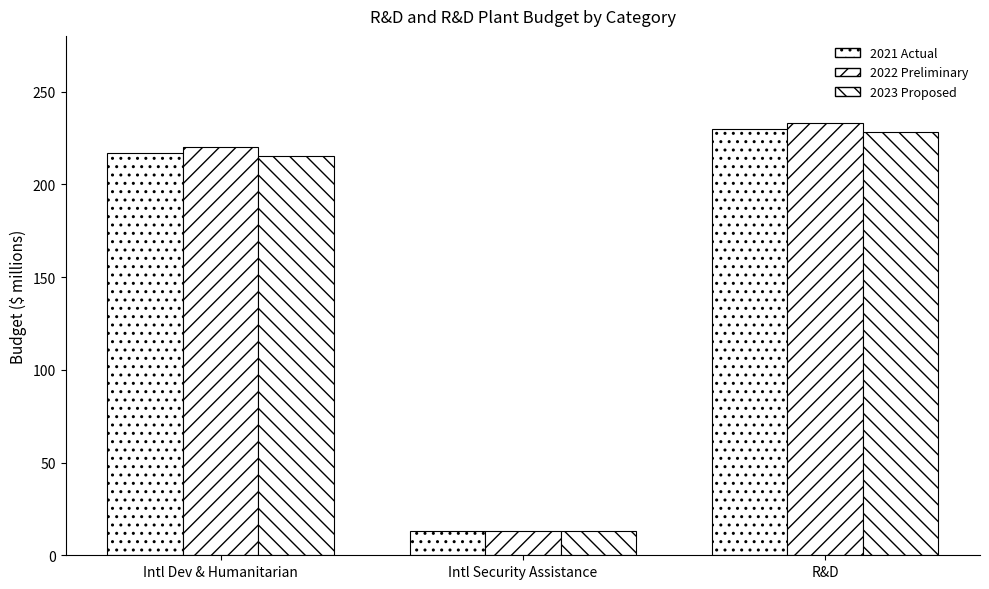

What is the minimum value shown in the chart?

13